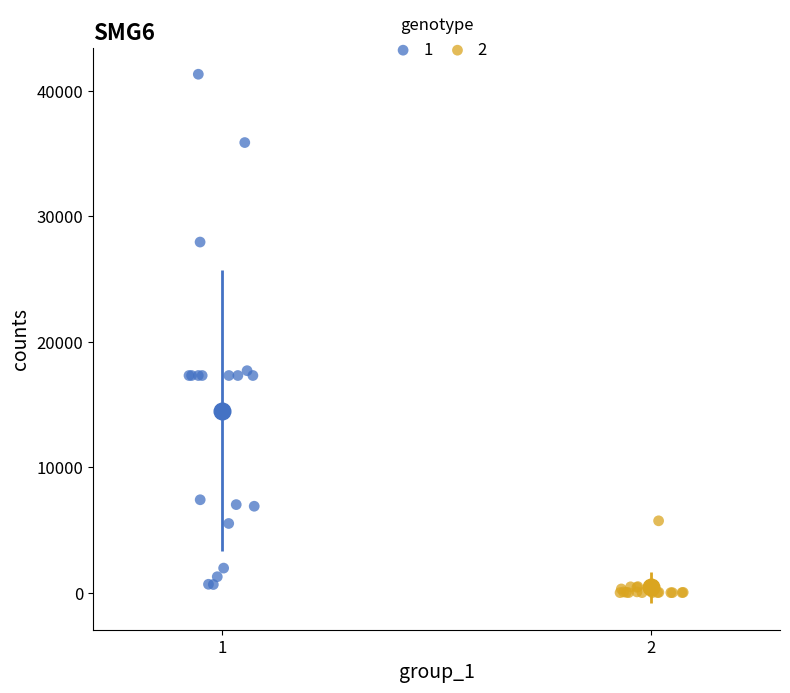

What are all the series names shown in the legend?

1, 2